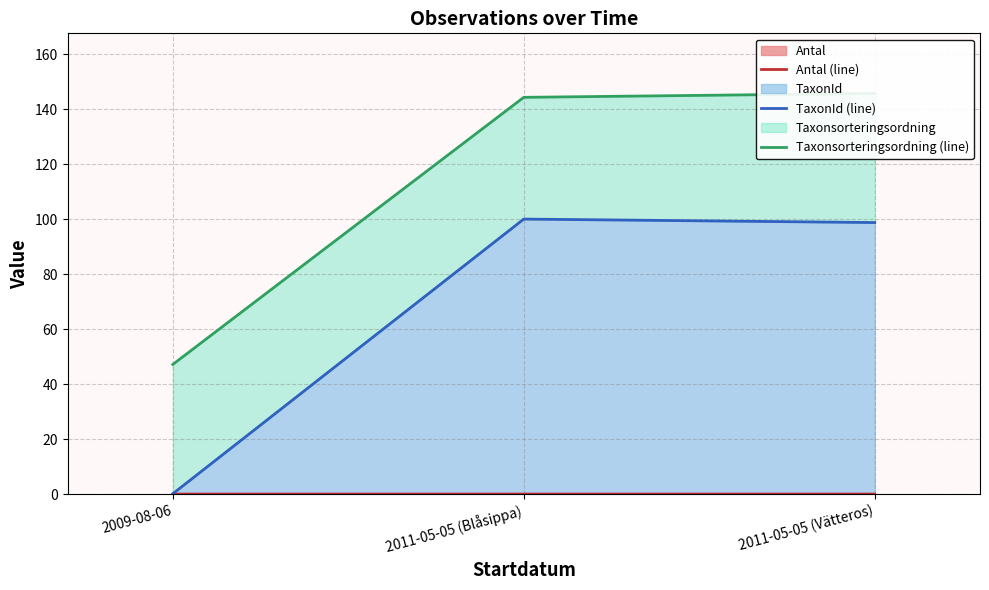

What is the label of the 3rd point from the left?

2011-05-05 (Vätteros)